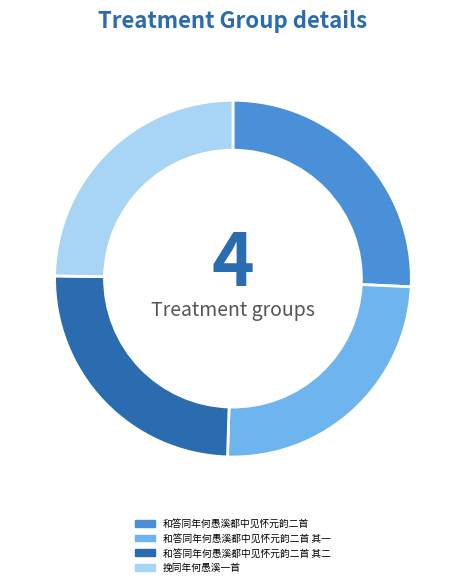

Is there any slice that represents more than half of the pie?

No